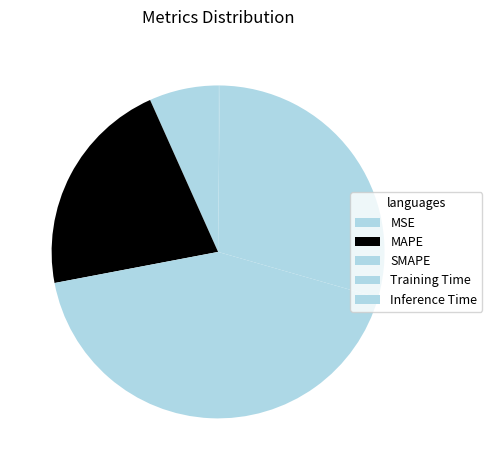

Does Inference Time account for over 50% of the chart?

No